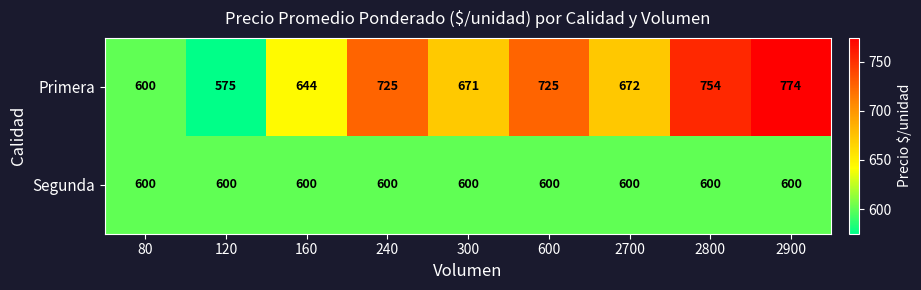

What is the sum of the Primera values at 300 and 240?

1396